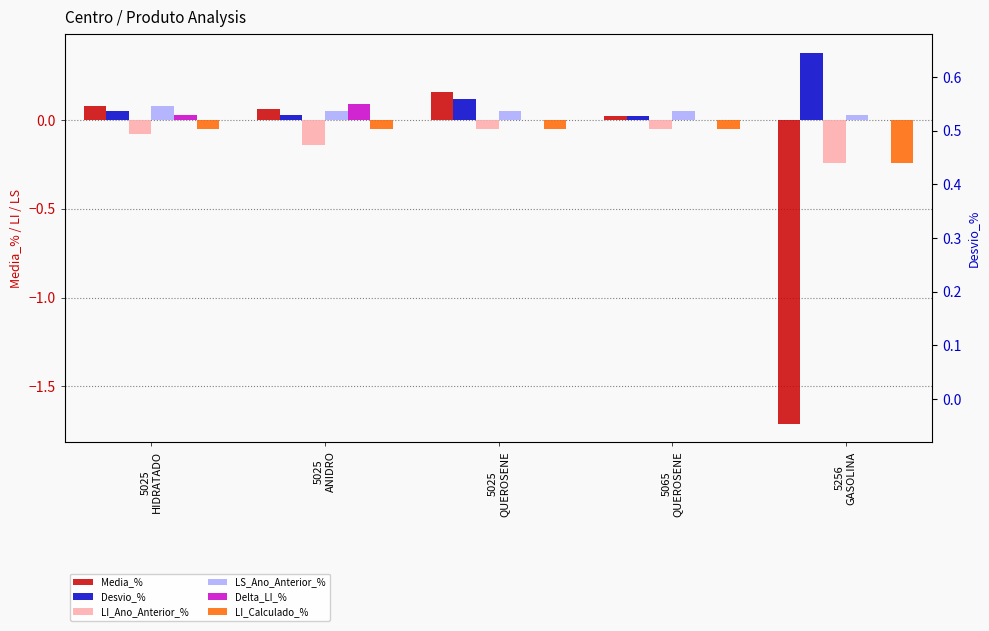

At which label is LI_Calculado_% closest to 0?

5025
HIDRATADO